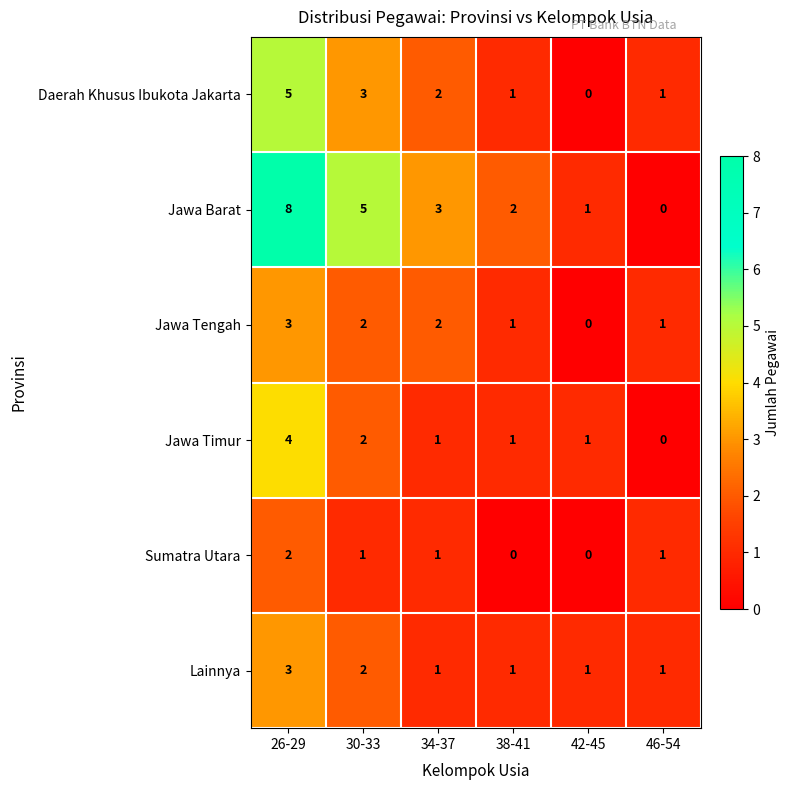

Which label corresponds to the largest value in the chart?

26-29